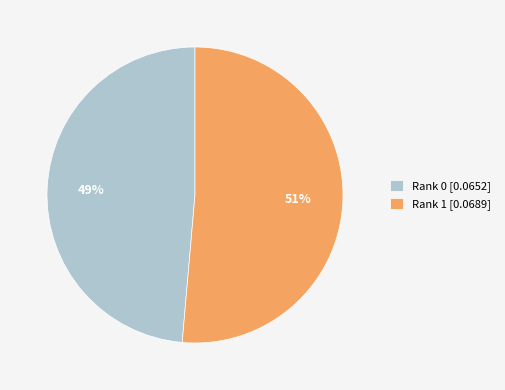

What is the largest slice in the pie chart?

Rank 1